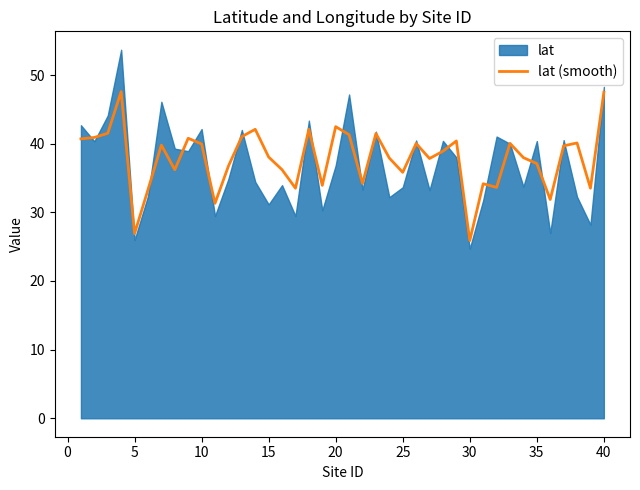

The lat (smooth) series shows 35.8 at 25. True or false?

True